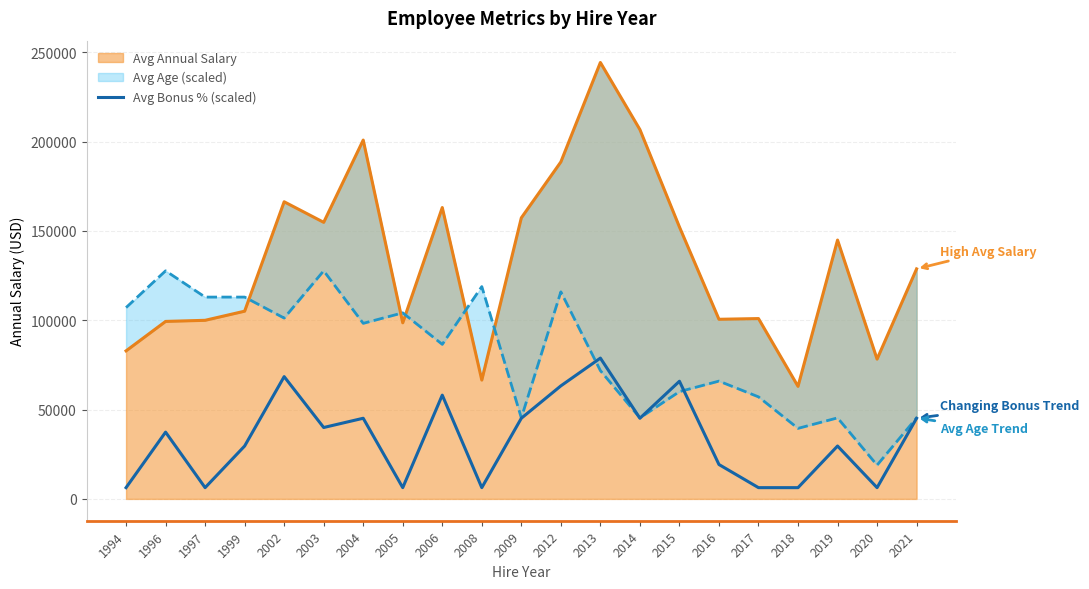

Does the chart have visible grid lines?

Yes